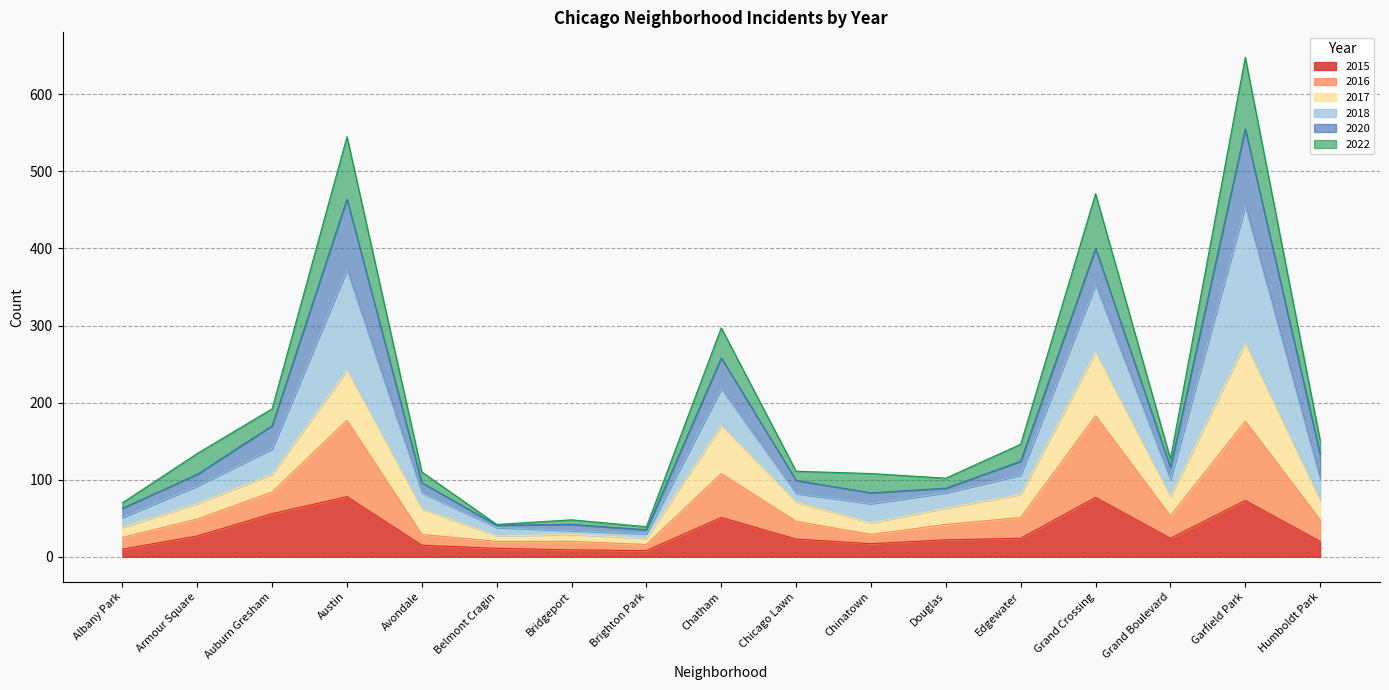

Which category has the lowest value across all series?

Brighton Park